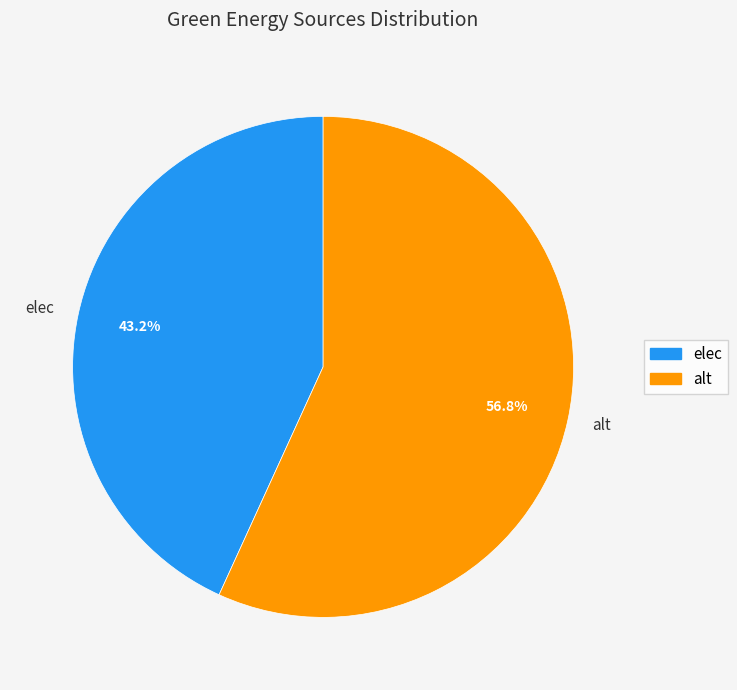

The alt slice represents 44% of the pie. True or false?

False